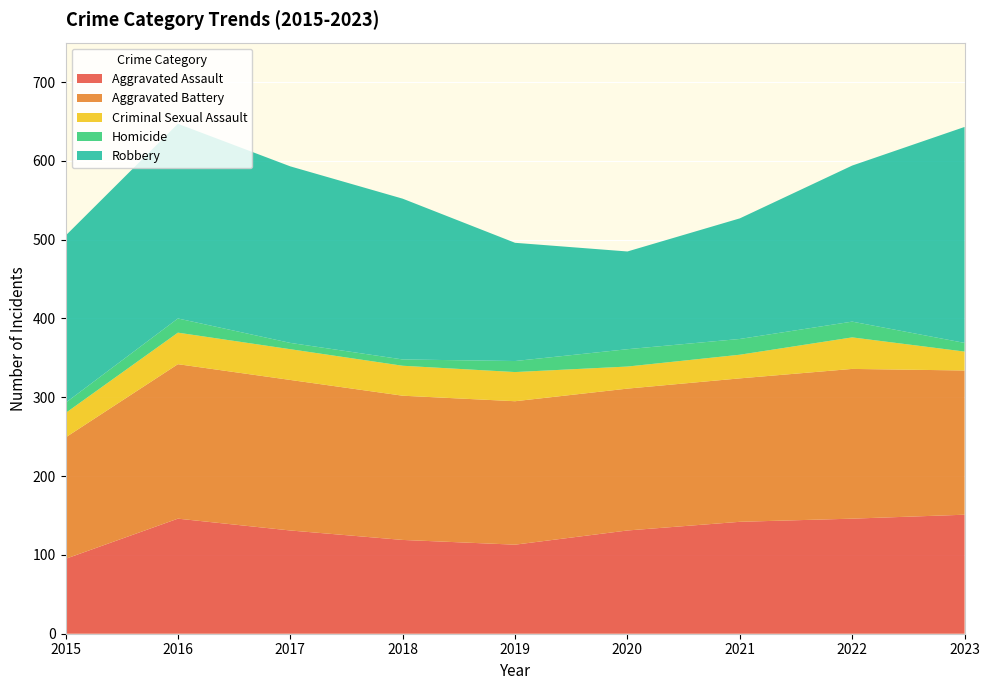

Reading left to right, extract all data points from this chart.

Aggravated Assault: 2015=95	2016=146	2017=131	2018=119	2019=113	2020=131	2021=142	2022=146	2023=151
Aggravated Battery: 2015=154	2016=196	2017=191	2018=183	2019=182	2020=180	2021=182	2022=190	2023=183
Criminal Sexual Assault: 2015=31	2016=40	2017=39	2018=38	2019=37	2020=28	2021=30	2022=40	2023=24
Homicide: 2015=13	2016=18	2017=8	2018=8	2019=14	2020=22	2021=20	2022=20	2023=11
Robbery: 2015=212	2016=247	2017=224	2018=204	2019=150	2020=124	2021=153	2022=198	2023=274